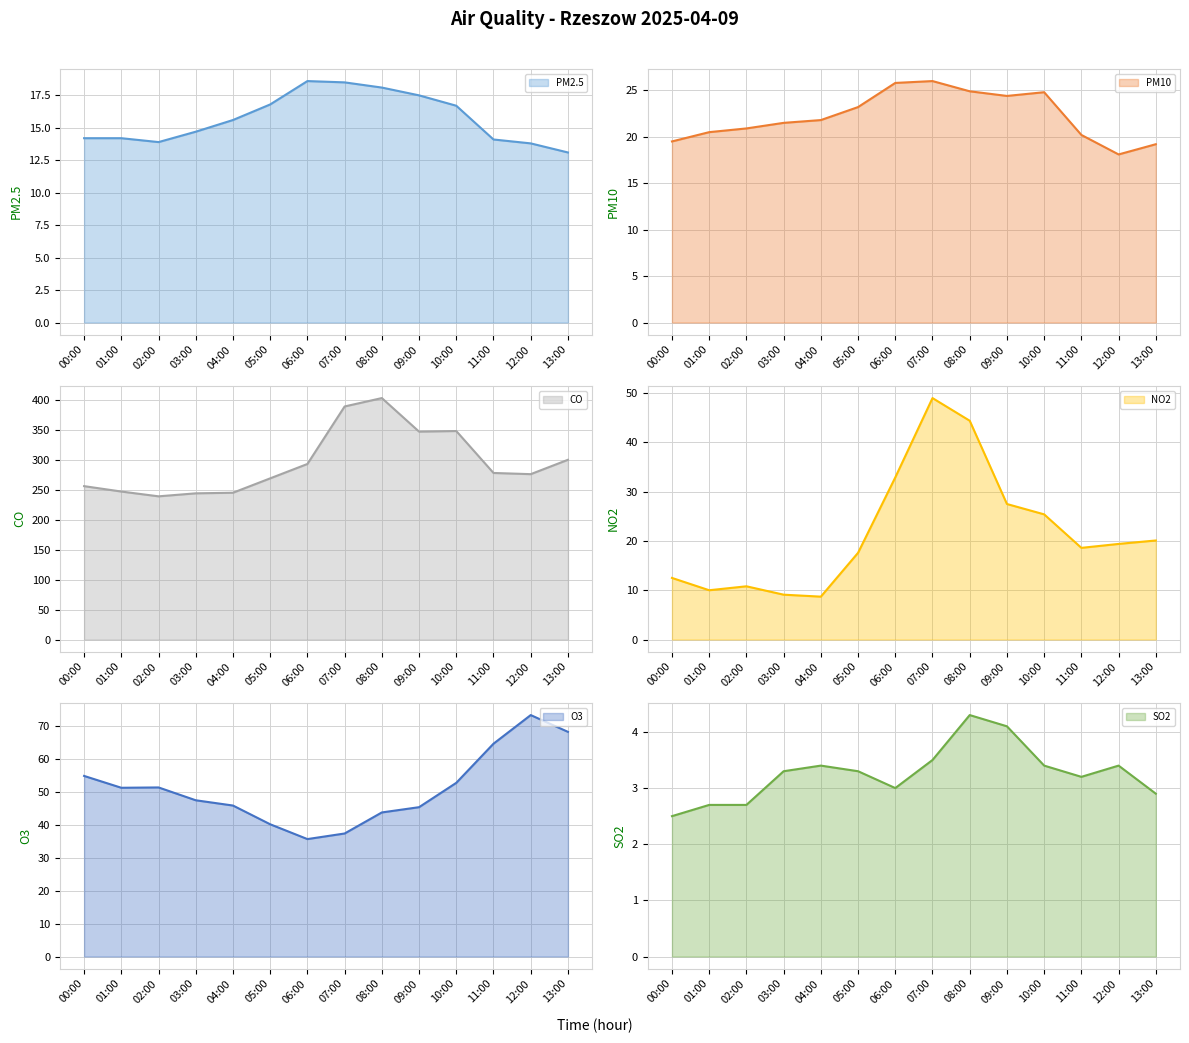

At which label does SO2 reach its minimum?

00:00